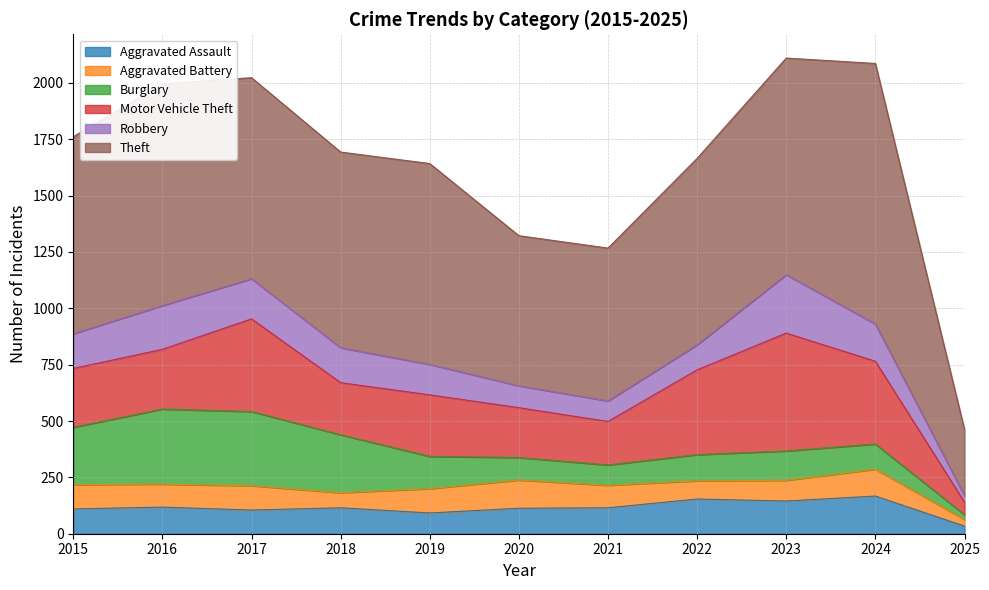

True or false: Burglary and Theft cross at least once.

False